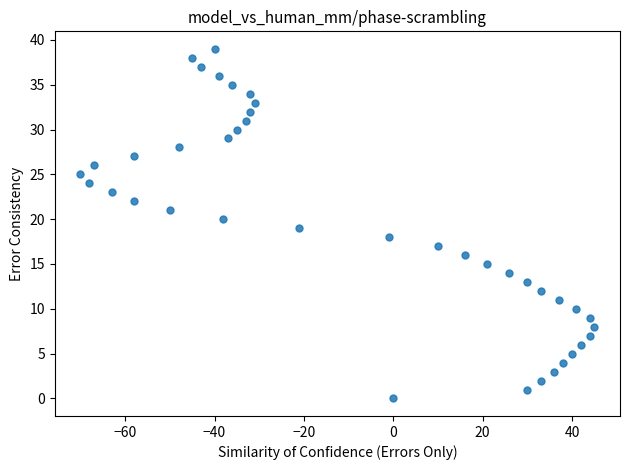

What is the range of X values (max minus min)?

115